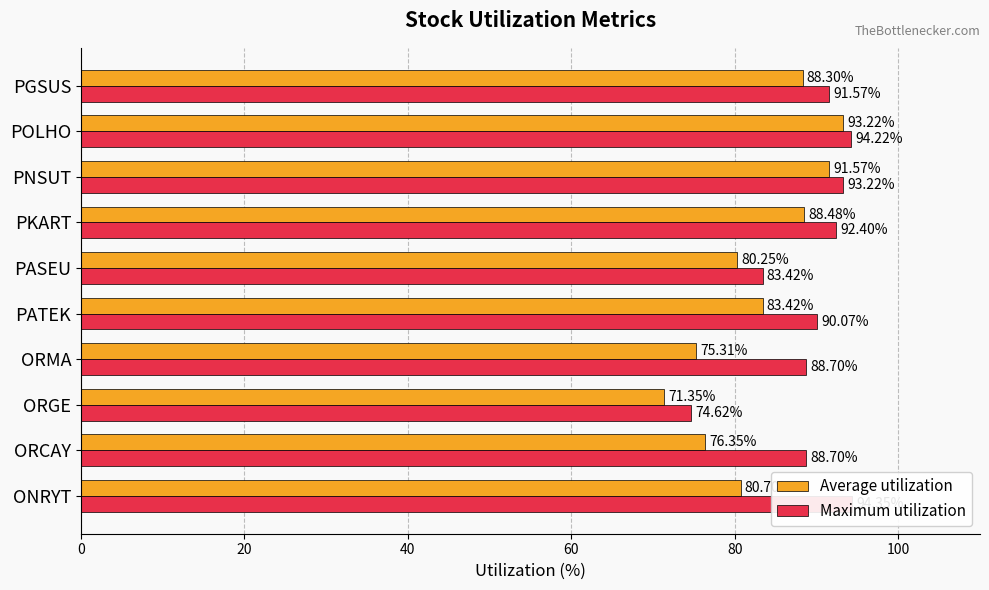

List the series in order of their peak value, highest first.

Maximum utilization, Average utilization